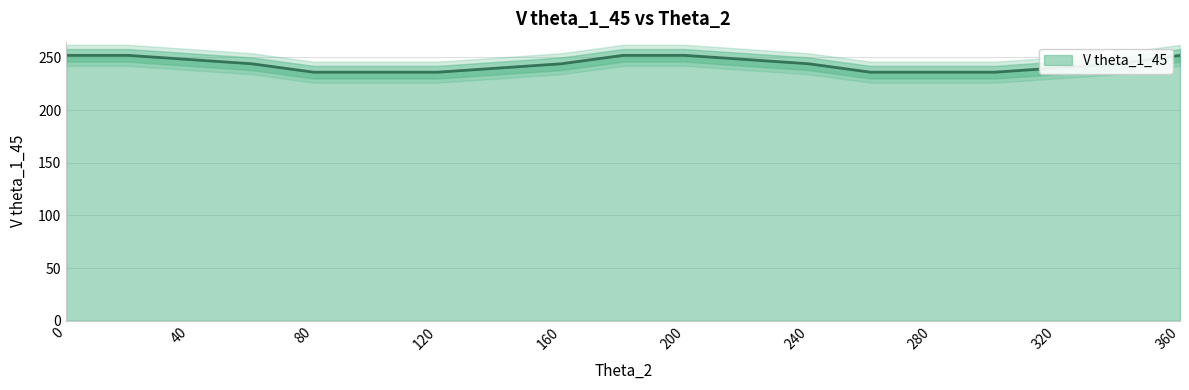

What is the change in value from 40 to 160?

-4